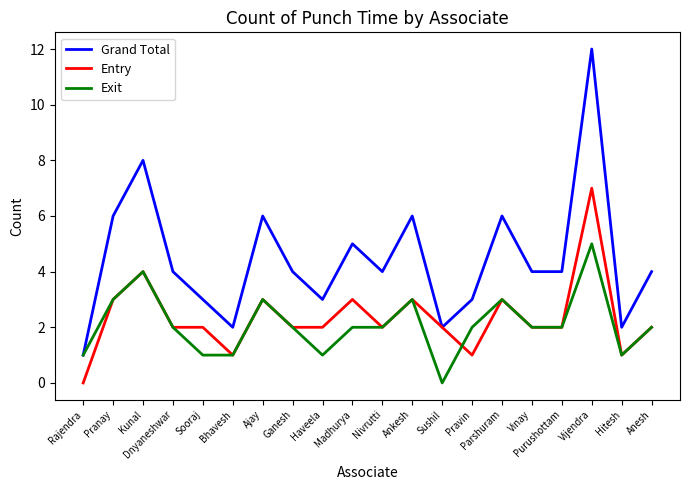

Reading left to right, transcribe all the data shown in this chart.

Grand Total: Rajendra=1	Pranay=6	Kunal=8	Dnyaneshwar=4	Sooraj=3	Bhavesh=2	Ajay=6	Ganesh=4	Haveela=3	Madhurya=5	Nivrutti=4	Ankesh=6	Sushil=2	Pravin=3	Parshuram=6	Vinay=4	Purushottam=4	Vijendra=12	Hitesh=2	Anesh=4
Entry: Rajendra=0	Pranay=3	Kunal=4	Dnyaneshwar=2	Sooraj=2	Bhavesh=1	Ajay=3	Ganesh=2	Haveela=2	Madhurya=3	Nivrutti=2	Ankesh=3	Sushil=2	Pravin=1	Parshuram=3	Vinay=2	Purushottam=2	Vijendra=7	Hitesh=1	Anesh=2
Exit: Rajendra=1	Pranay=3	Kunal=4	Dnyaneshwar=2	Sooraj=1	Bhavesh=1	Ajay=3	Ganesh=2	Haveela=1	Madhurya=2	Nivrutti=2	Ankesh=3	Sushil=0	Pravin=2	Parshuram=3	Vinay=2	Purushottam=2	Vijendra=5	Hitesh=1	Anesh=2